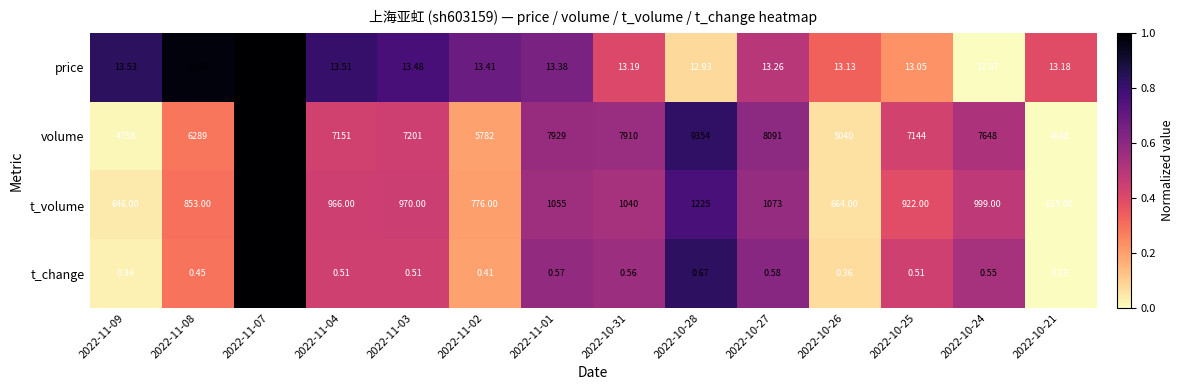

Which series has the largest range (max minus min)?

volume